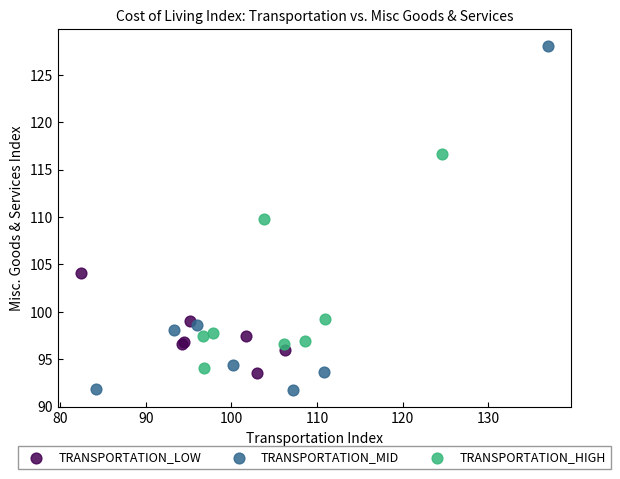

What are all the series names shown in the legend?

TRANSPORTATION_LOW, TRANSPORTATION_MID, TRANSPORTATION_HIGH